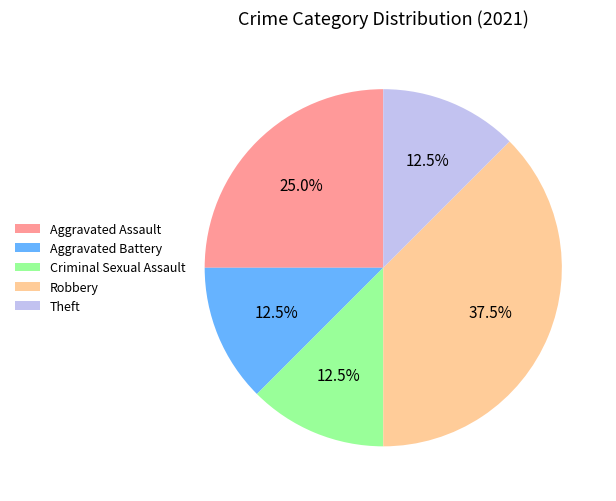

Combined, do Theft and Aggravated Battery account for over 50%?

No